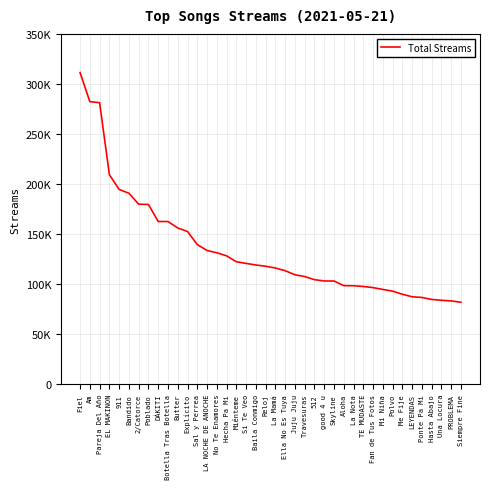

Between Bandido and LA NOCHE DE ANOCHE, which is larger?

Bandido